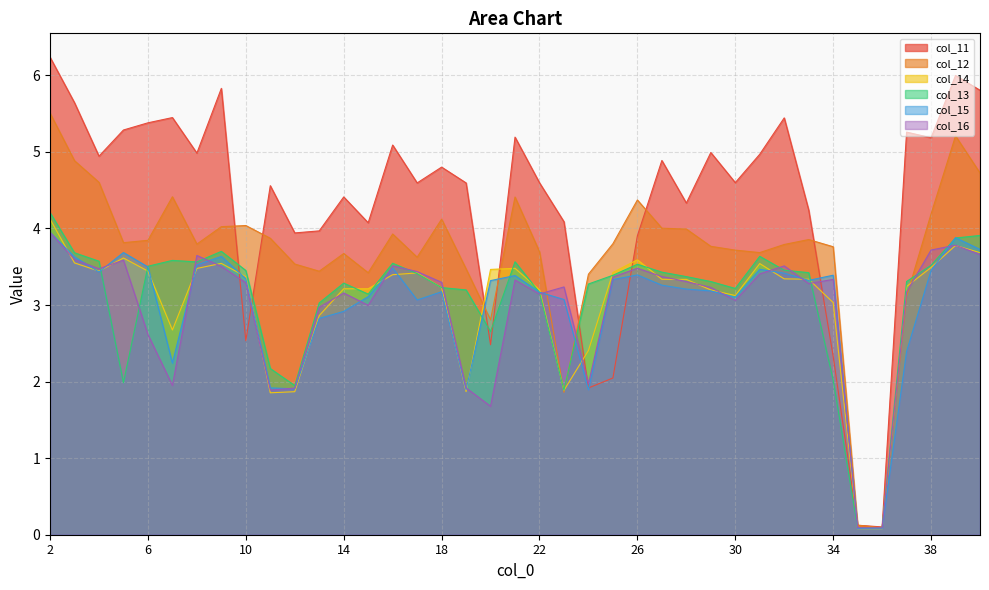

After their last crossing, which series has the higher values: col_15 or col_14?

col_15